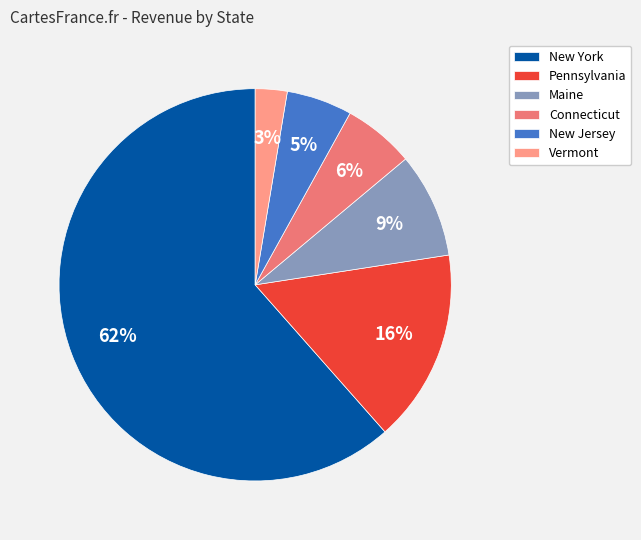

What is the largest slice in the pie chart?

New York